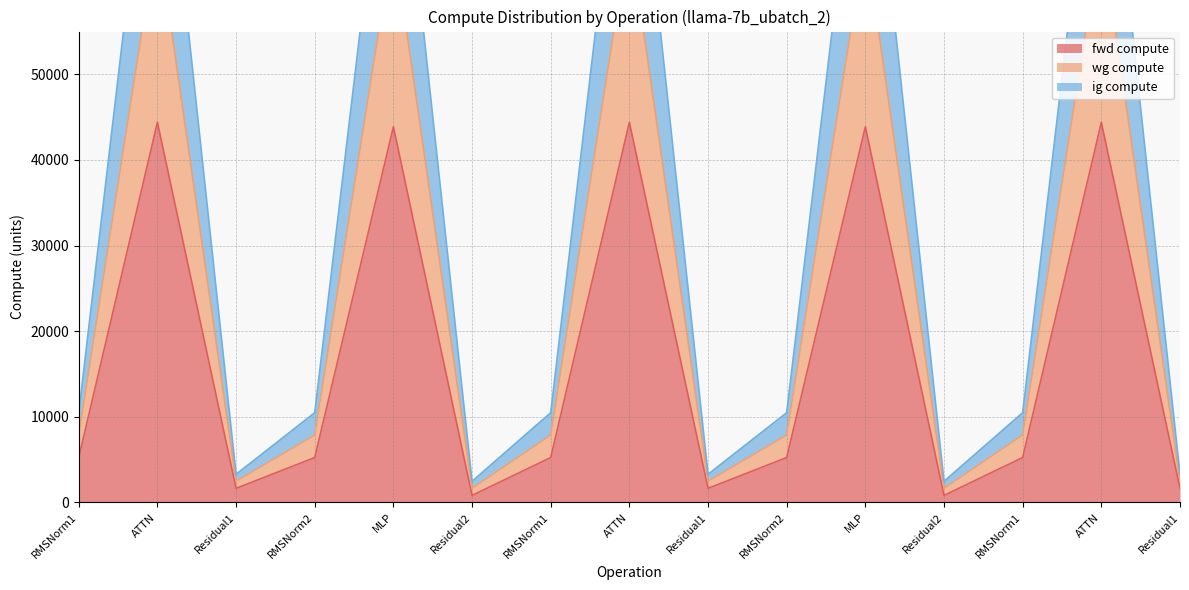

True or false: fwd compute and ig compute intersect in this chart.

False